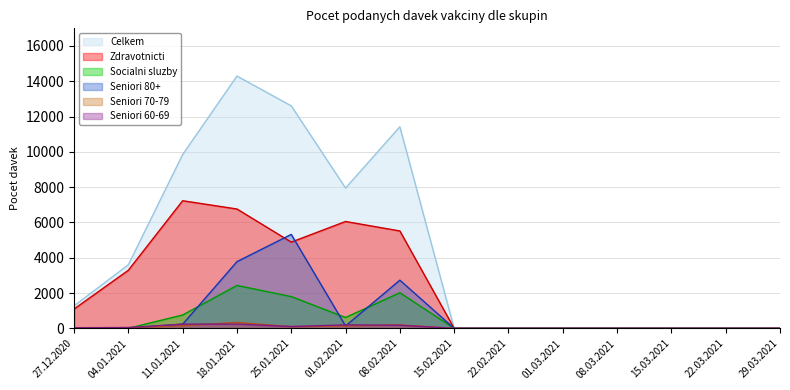

Rank the series by their maximum value, from highest to lowest.

Celkem, Zdravotnicti, Seniori 80+, Socialni sluzby, Seniori 70-79, Seniori 60-69